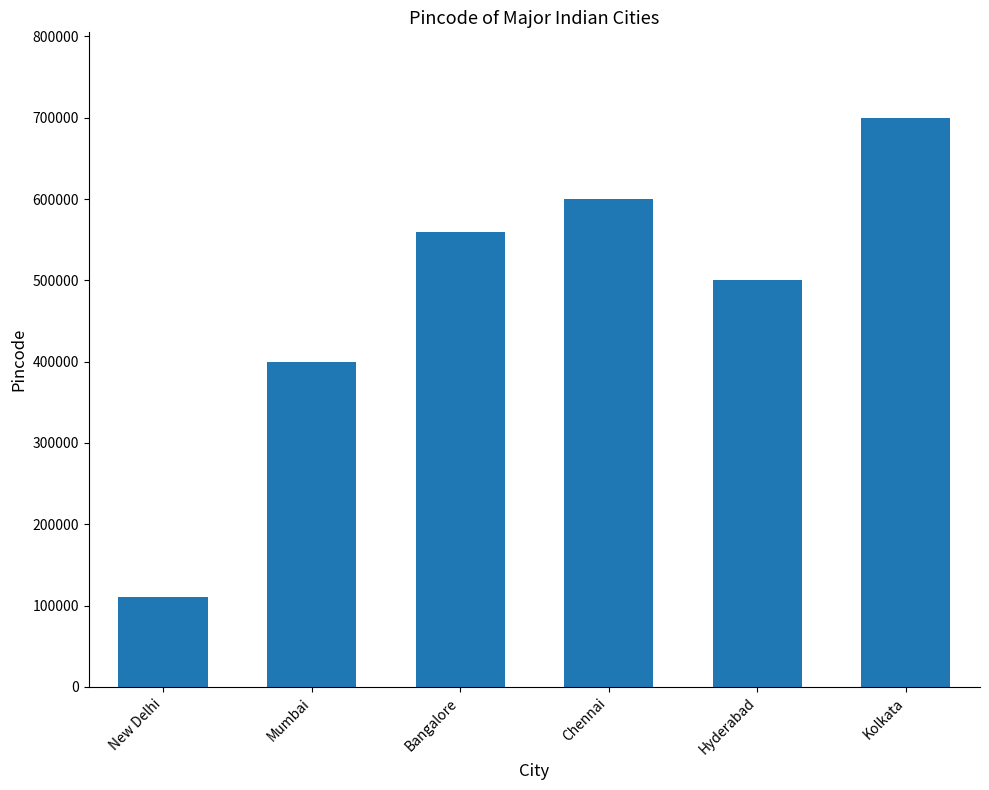

Approximately how many times larger is the value at Chennai compared to Hyderabad?

1.2